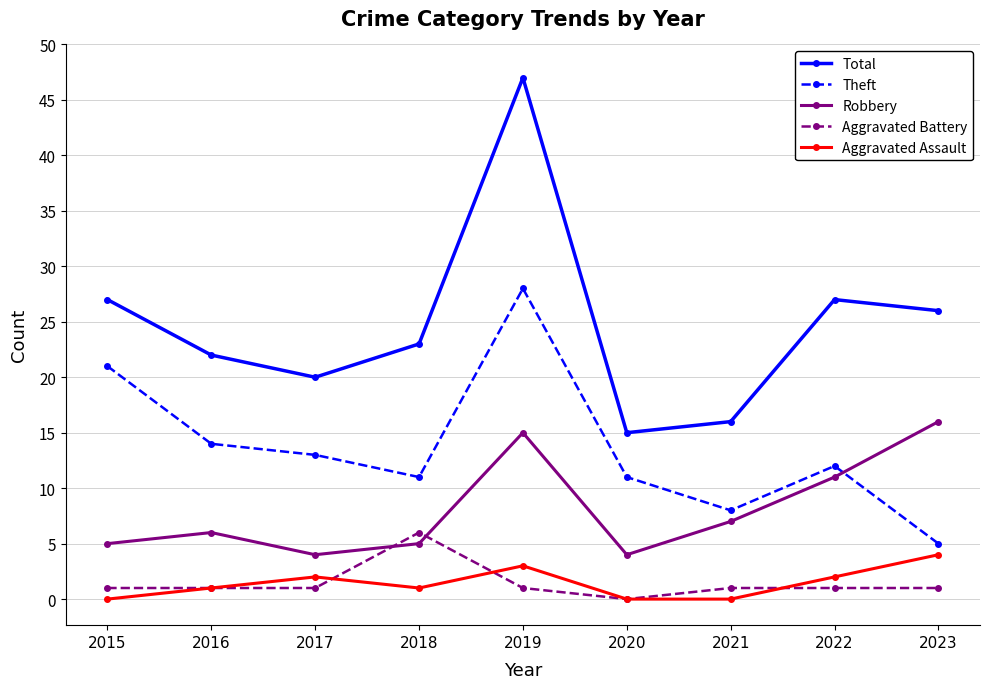

Where is Robbery nearest to the value 10?

2022